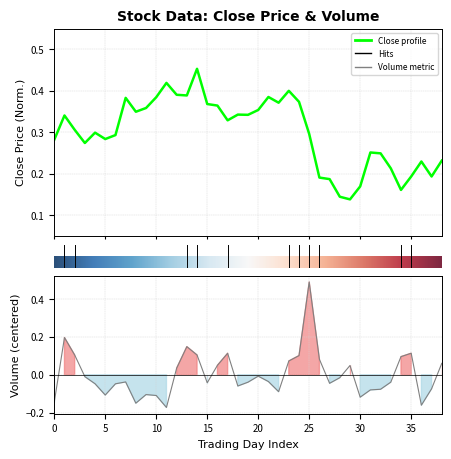

At how many categories does at least one series exceed 0?

39